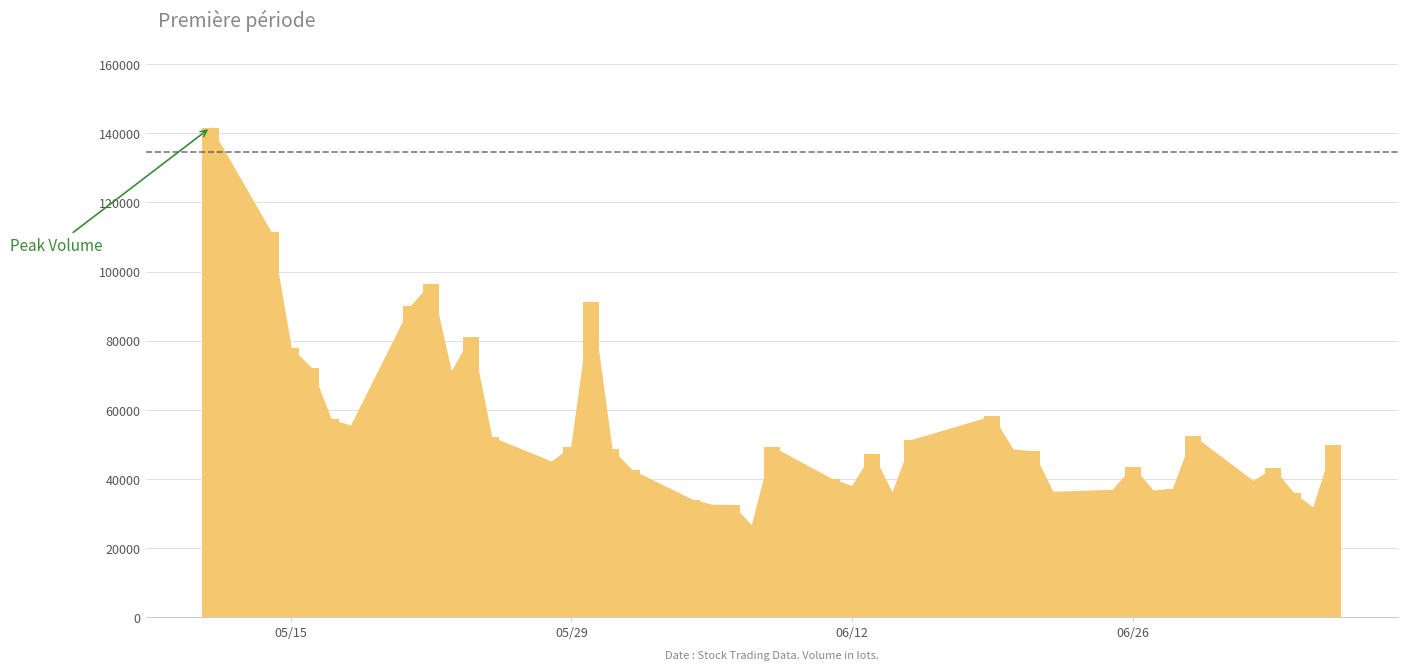

What is the greatest value displayed?

141689.7